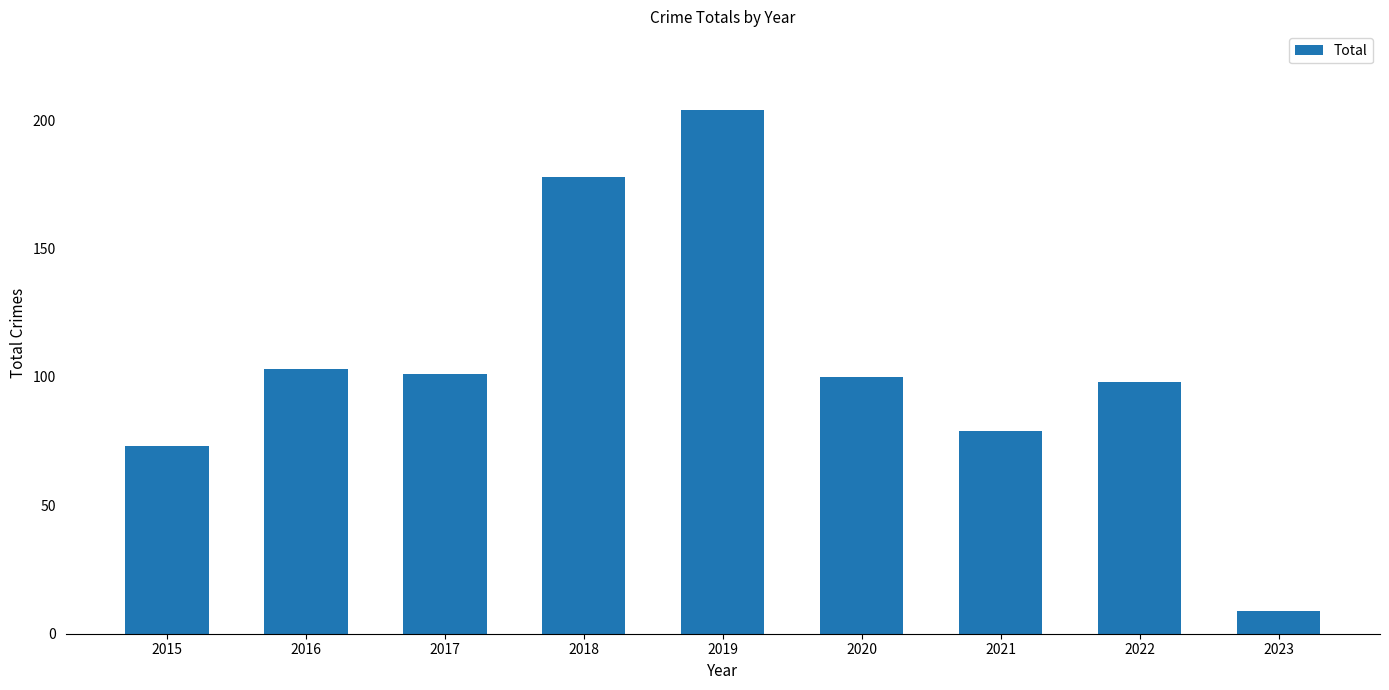

What is the sum of all values?

945